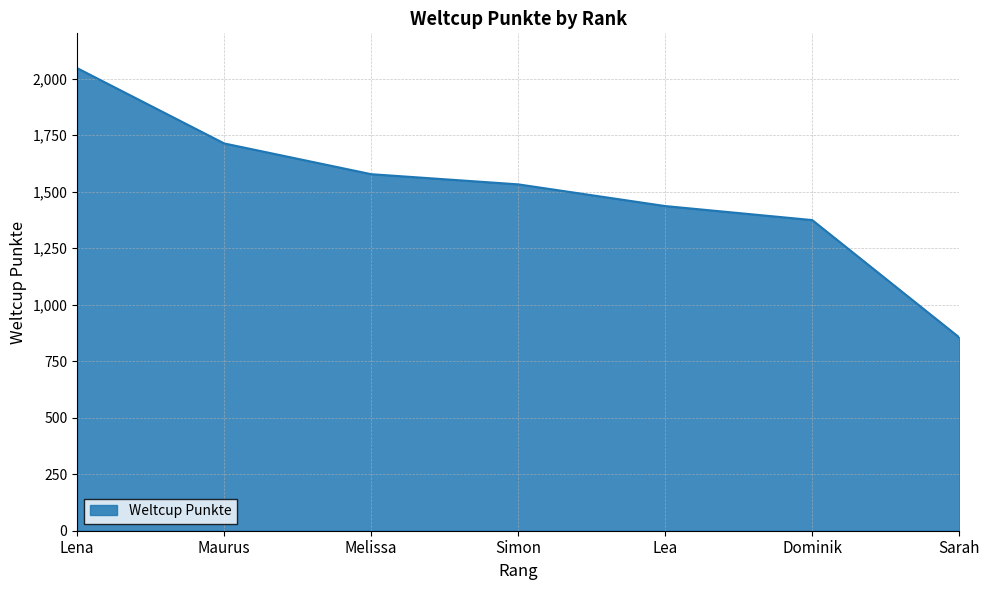

True or false: there are more than 2 points higher than both neighbors.

False